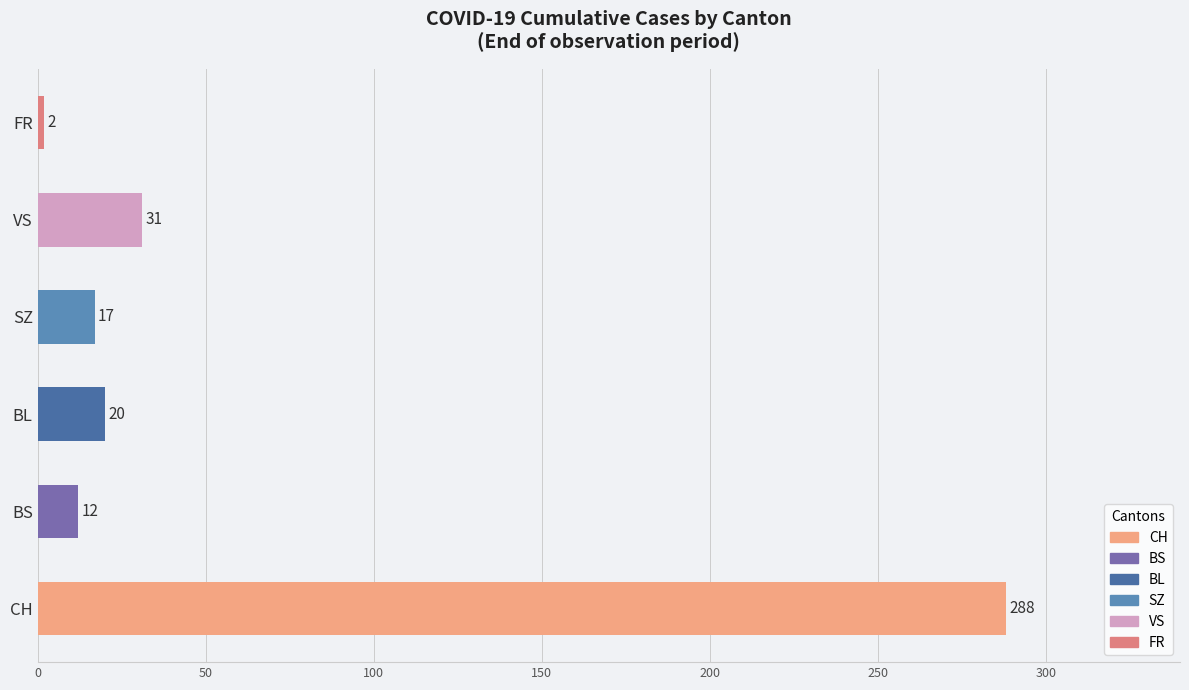

The value at FR is 2. True or false?

True